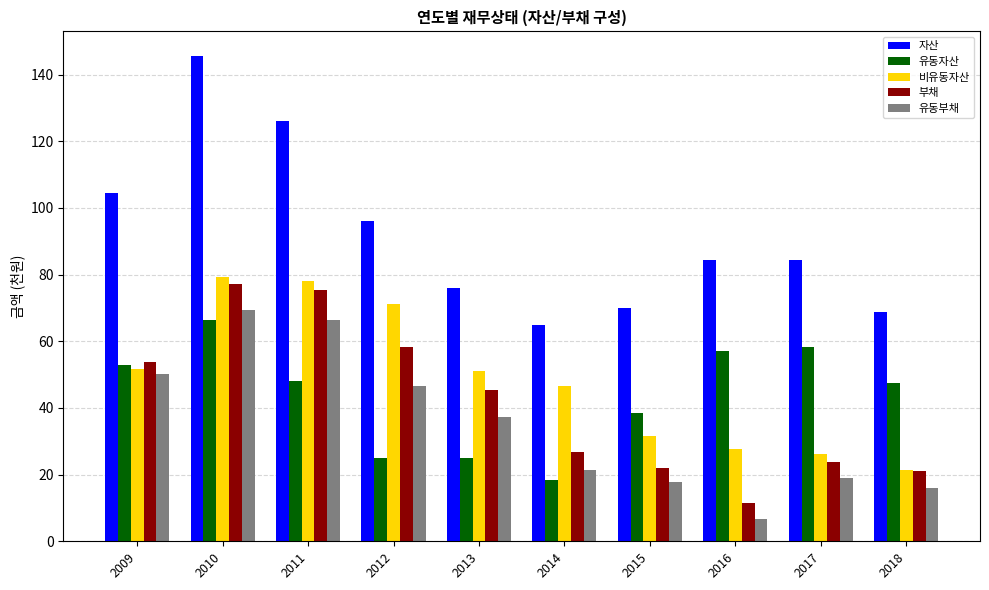

Is it true that 유동부채 equals 17.7 at 2015?

True